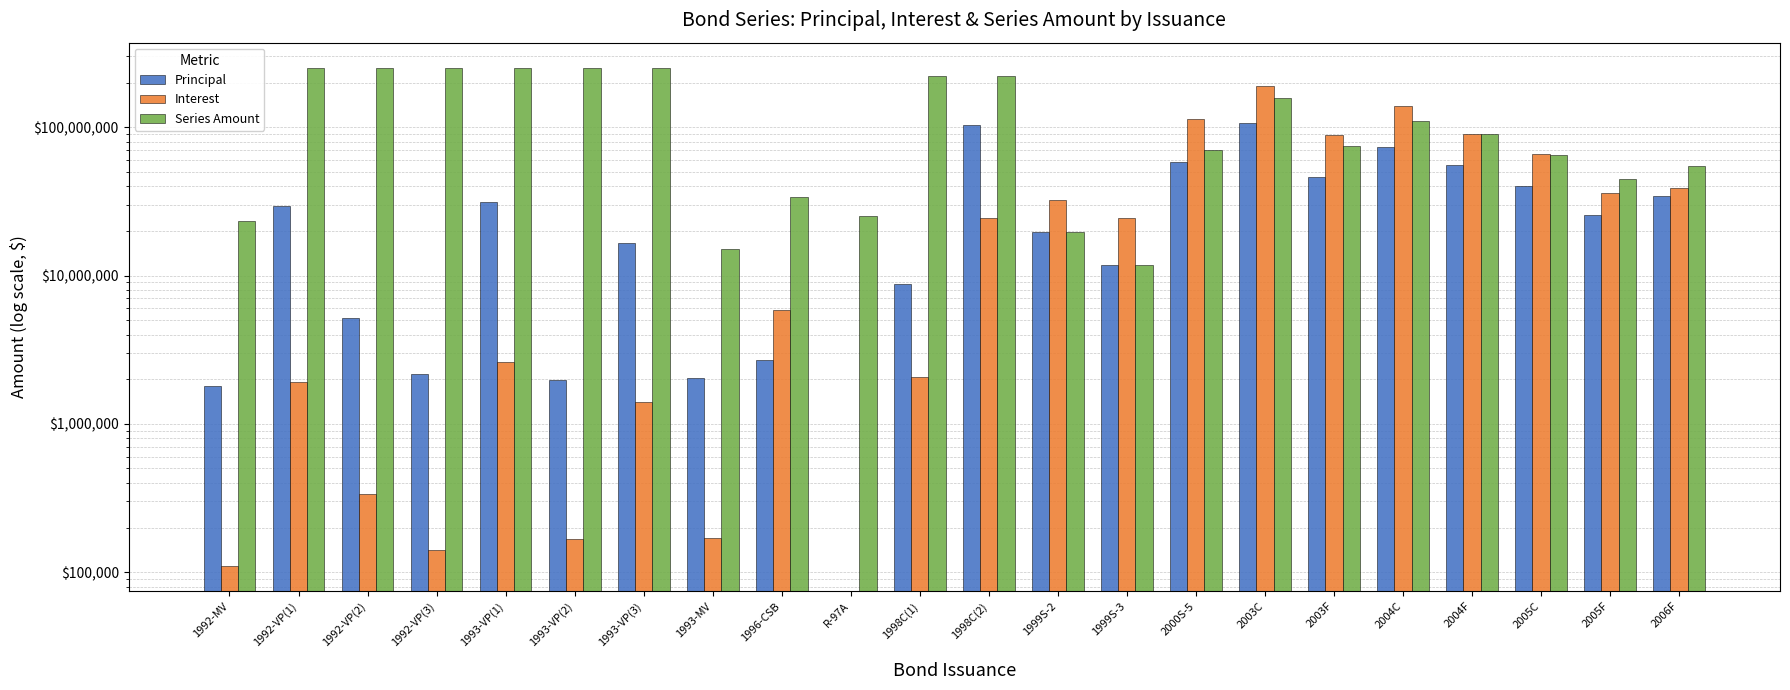

Rank the categories by Principal value from lowest to highest.

R-97A, 1992-MV, 1993-VP(2), 1993-MV, 1992-VP(3), 1996-CSB, 1992-VP(2), 1998C(1), 1999S-3, 1993-VP(3), 1999S-2, 2005F, 1992-VP(1), 1993-VP(1), 2006F, 2005C, 2003F, 2004F, 2000S-5, 2004C, 1998C(2), 2003C